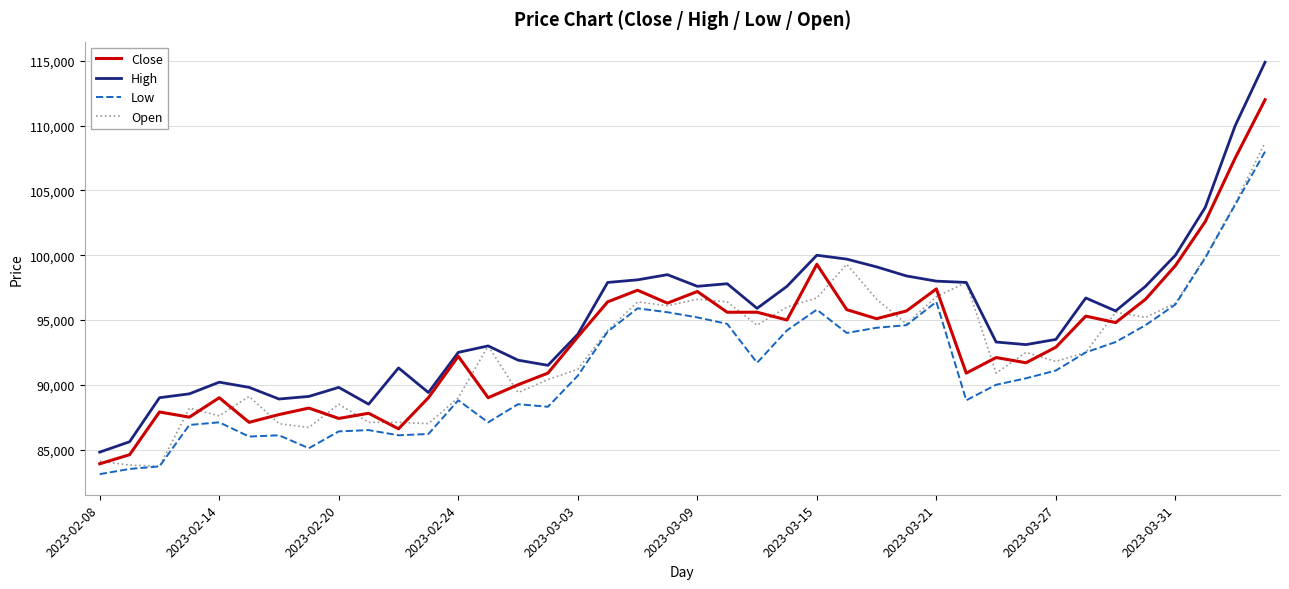

True or false: High and Low cross at least once.

False